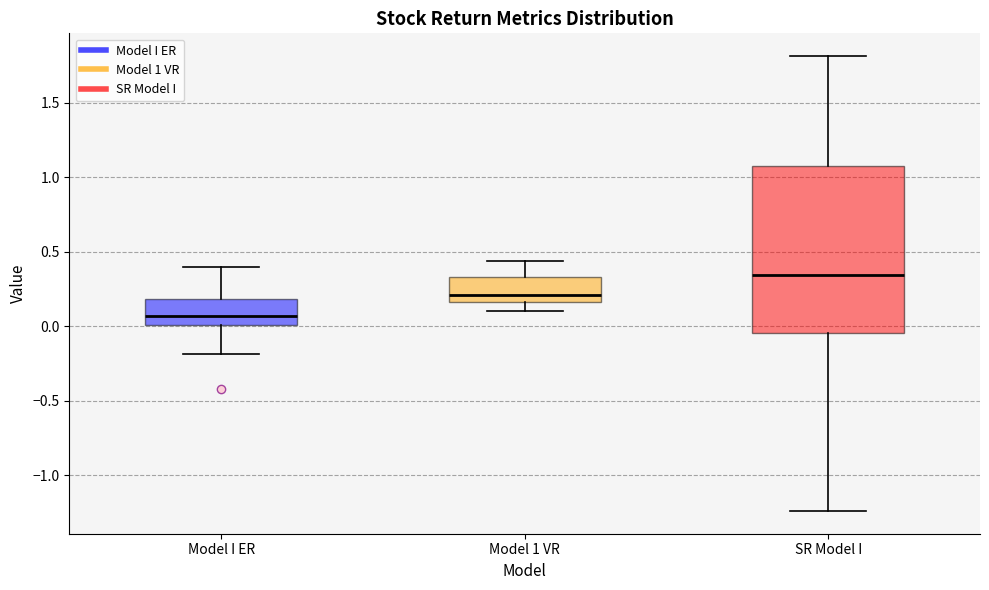

Where is the upper edge of the box for Model I ER on the y-axis? The values are not printed on the chart, so give them approximately, as read against the axis.

0.20